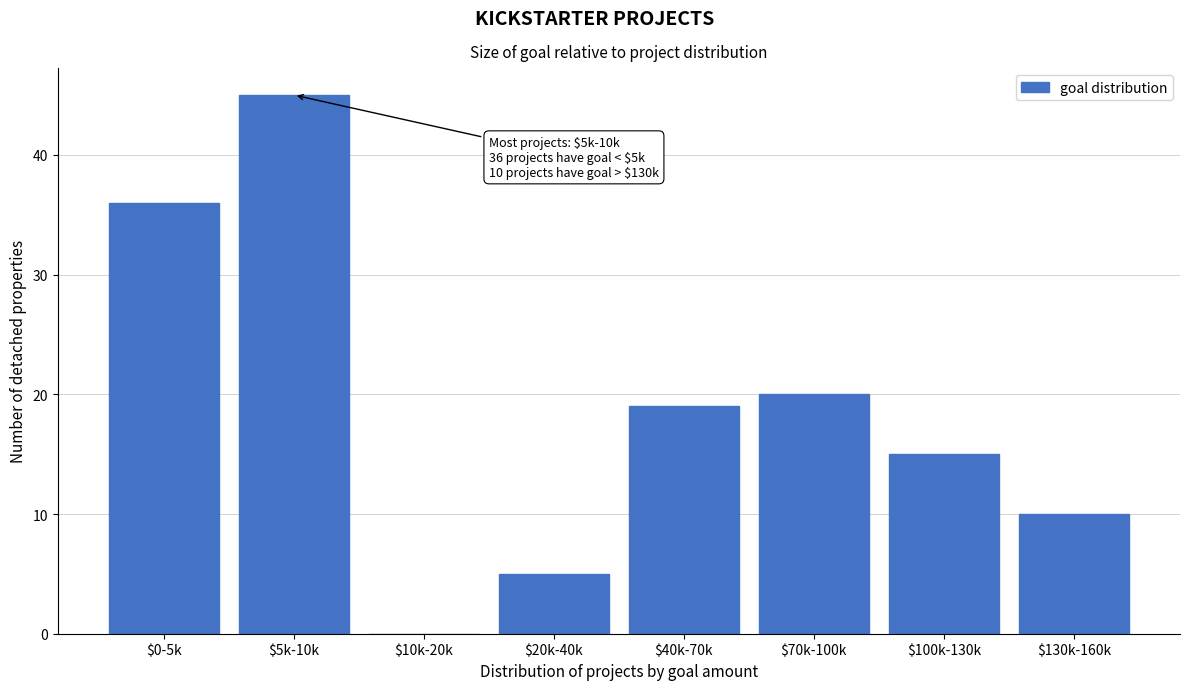

What is the greatest value displayed?

45